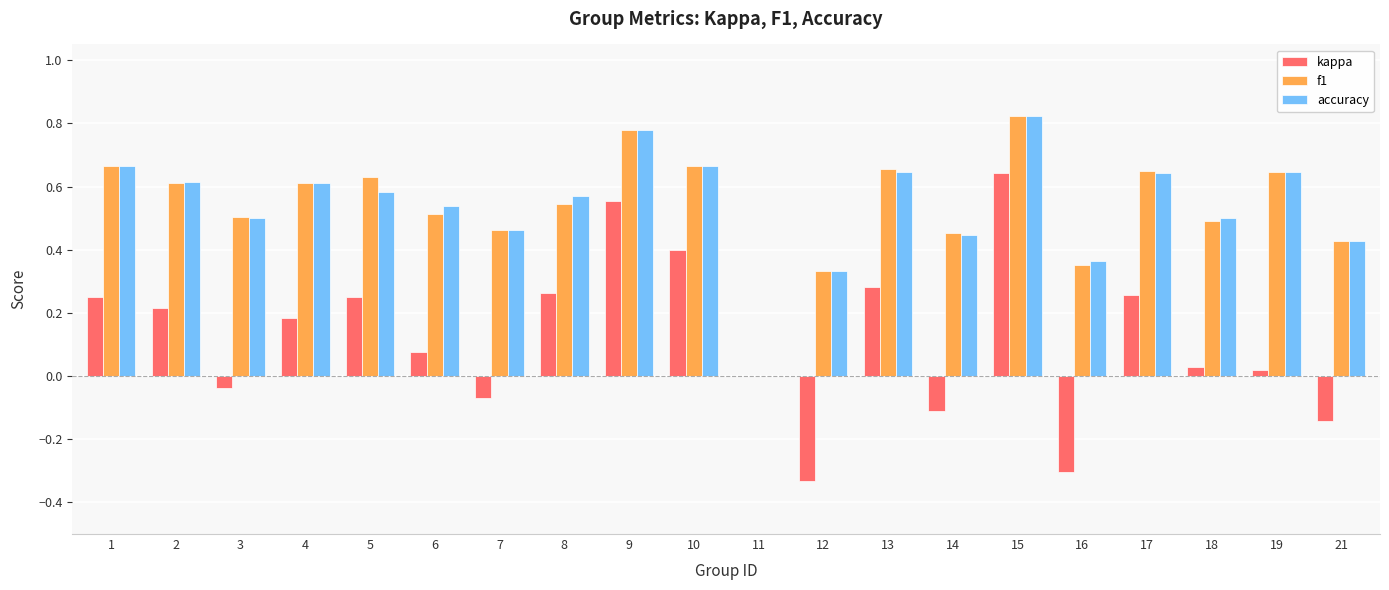

Which series changed the most between 15 and 21?

kappa